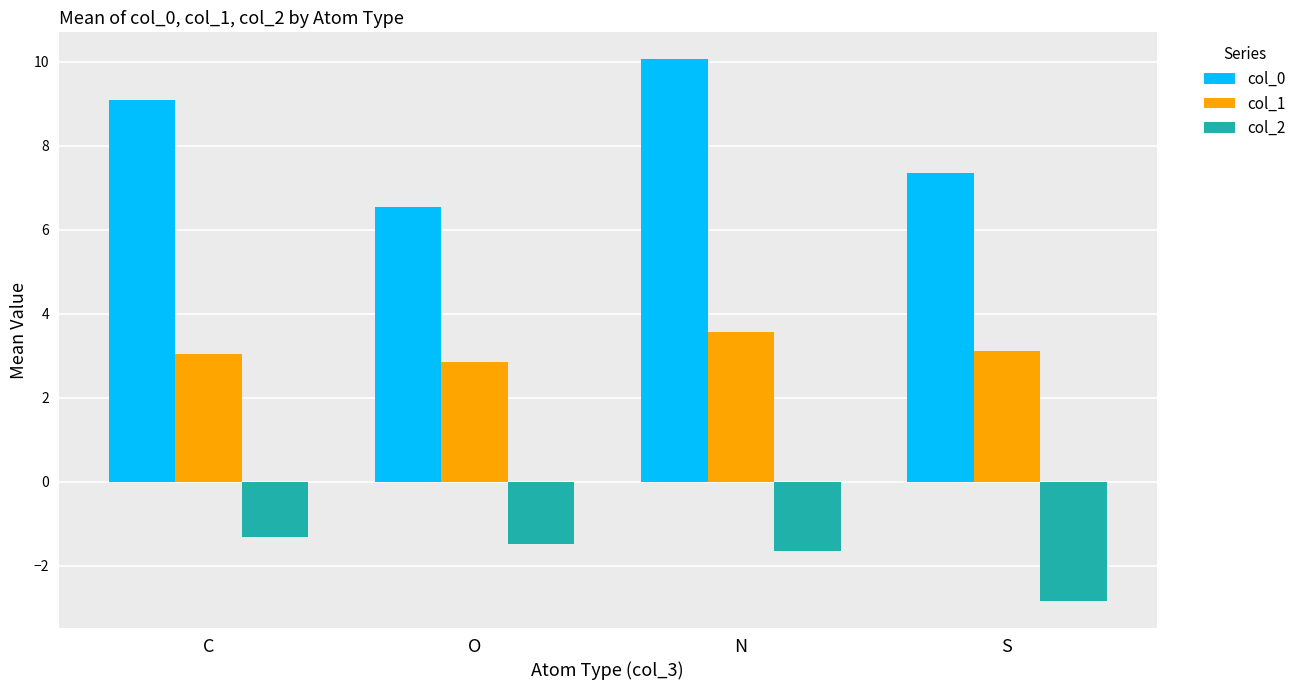

Rank the series at S from lowest to highest value.

col_2, col_1, col_0